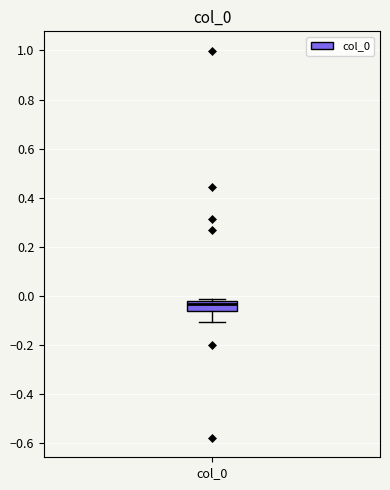

Read this box plot against the y-axis: the position of the median line, the range covered by the box, and the ends of both whiskers. The values are not printed on the chart, so give them approximately, as read against the axis.

median -0.04, box -0.06 to -0.02, whiskers -0.10 to -0.02 (just above the box's upper edge)